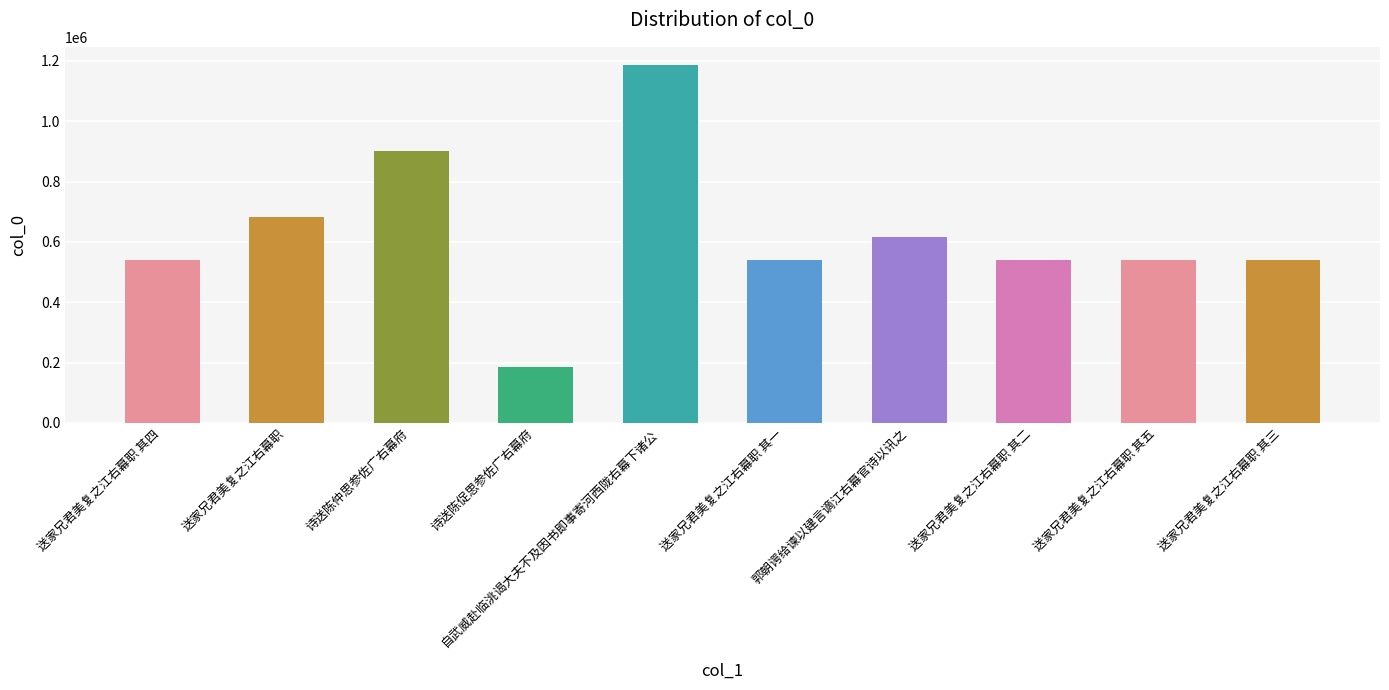

True or false: the data shows 539753 at 送家兄君美复之江右幕职 其二.

True